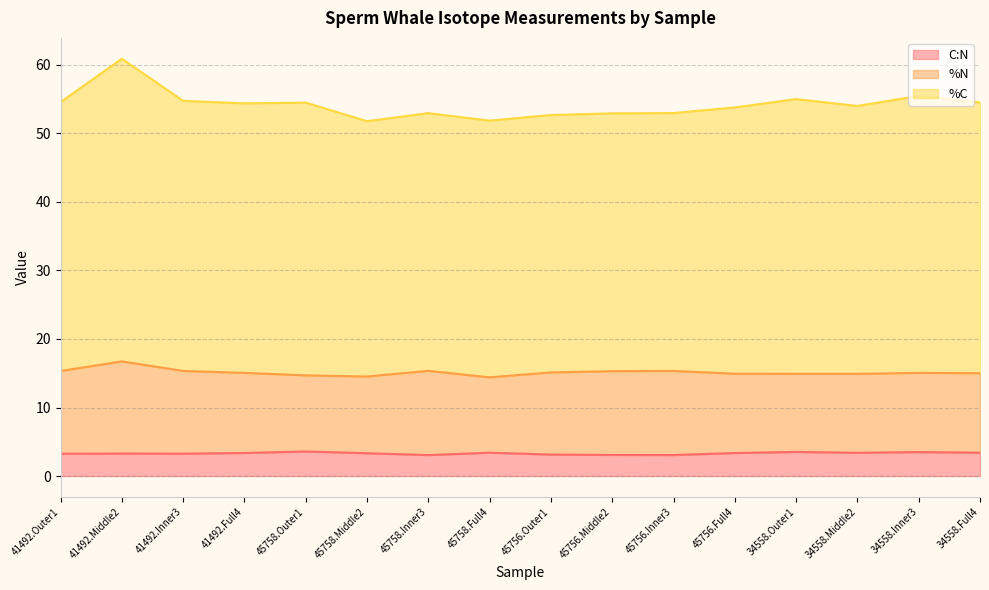

How many lines are shown in the chart?

3